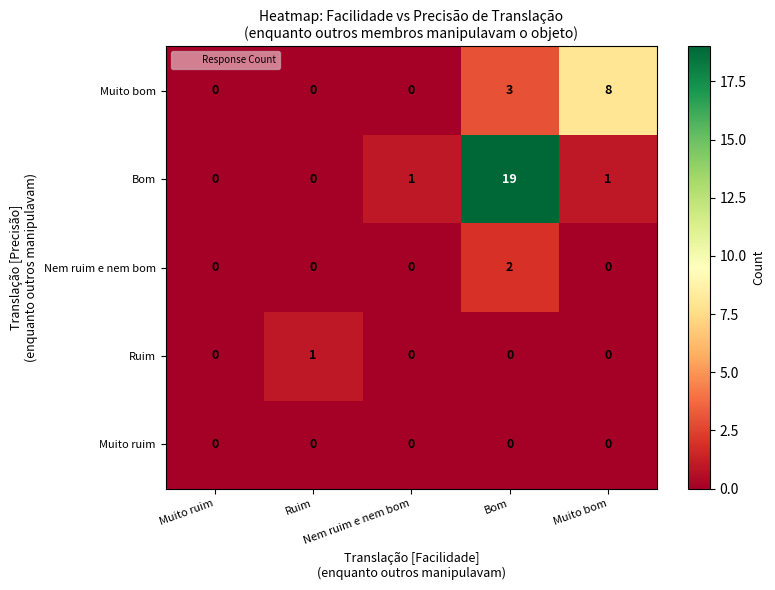

How many categories are shown in the chart?

5